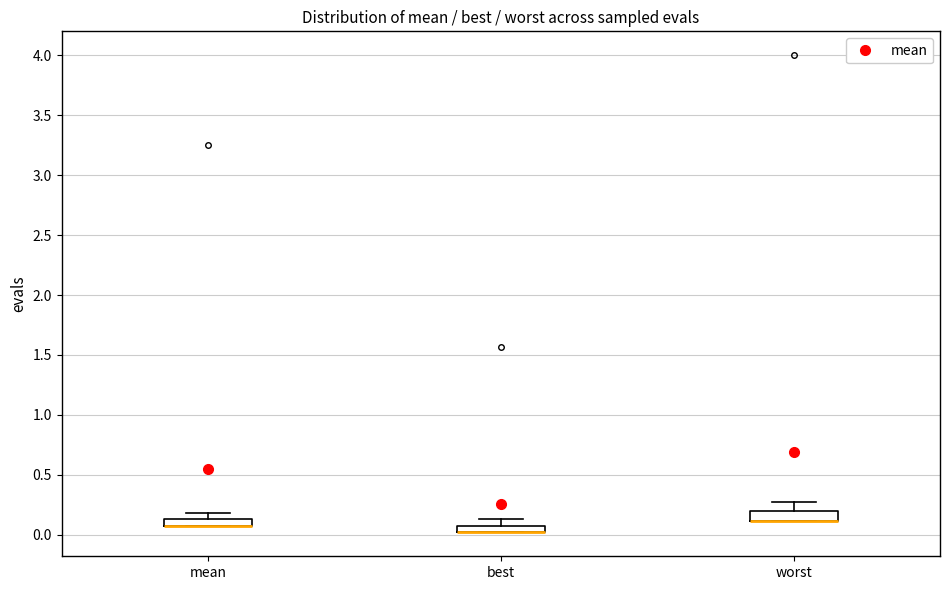

Where is the lower edge of the box for best on the y-axis? The values are not printed on the chart, so give them approximately, as read against the axis.

0.00